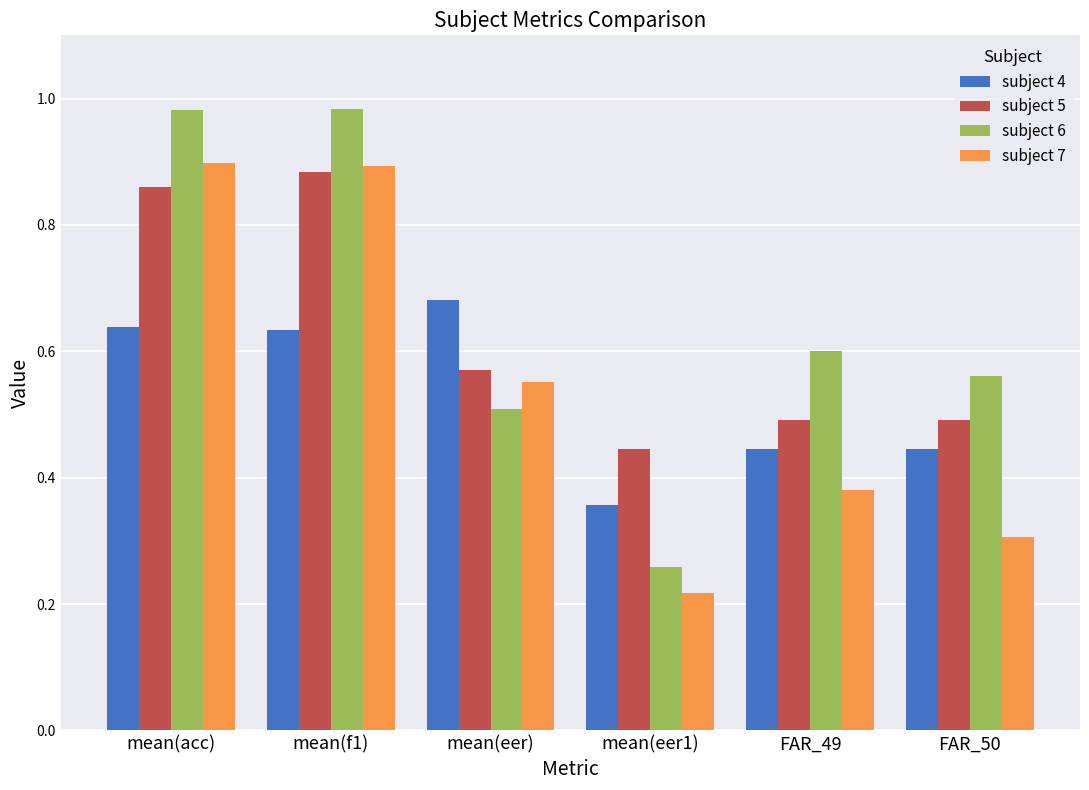

What is the sum of all subject 5 values?

3.7